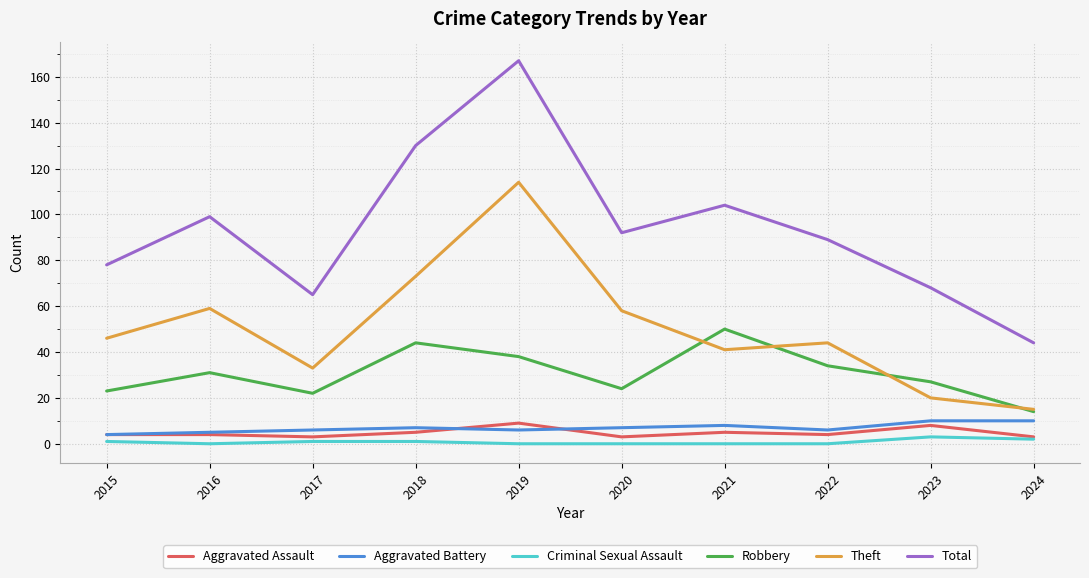

True or false: Aggravated Assault and Robbery cross at least once.

False